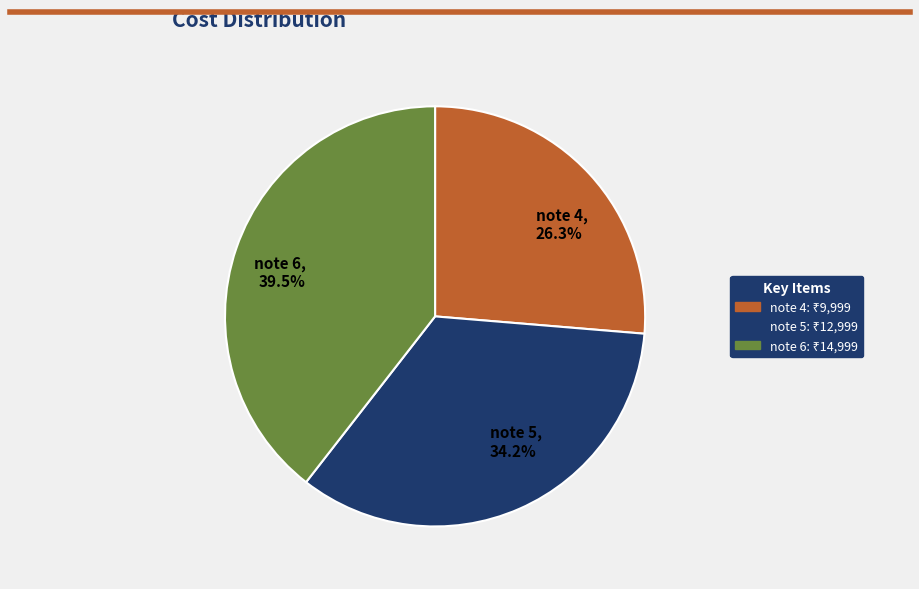

The note 4 slice represents 26% of the pie. True or false?

True